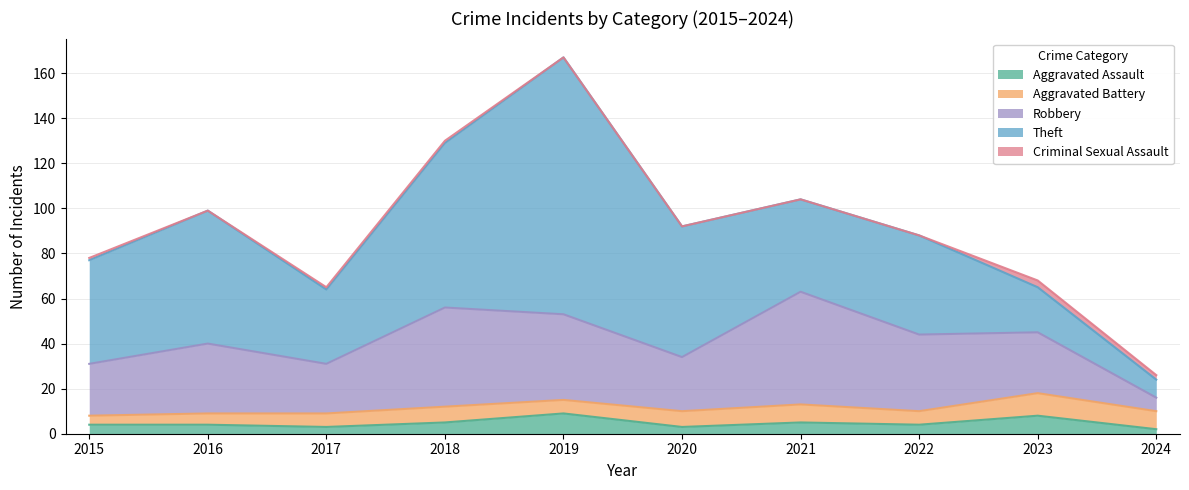

At which category does Aggravated Assault reach its first local valley?

2017